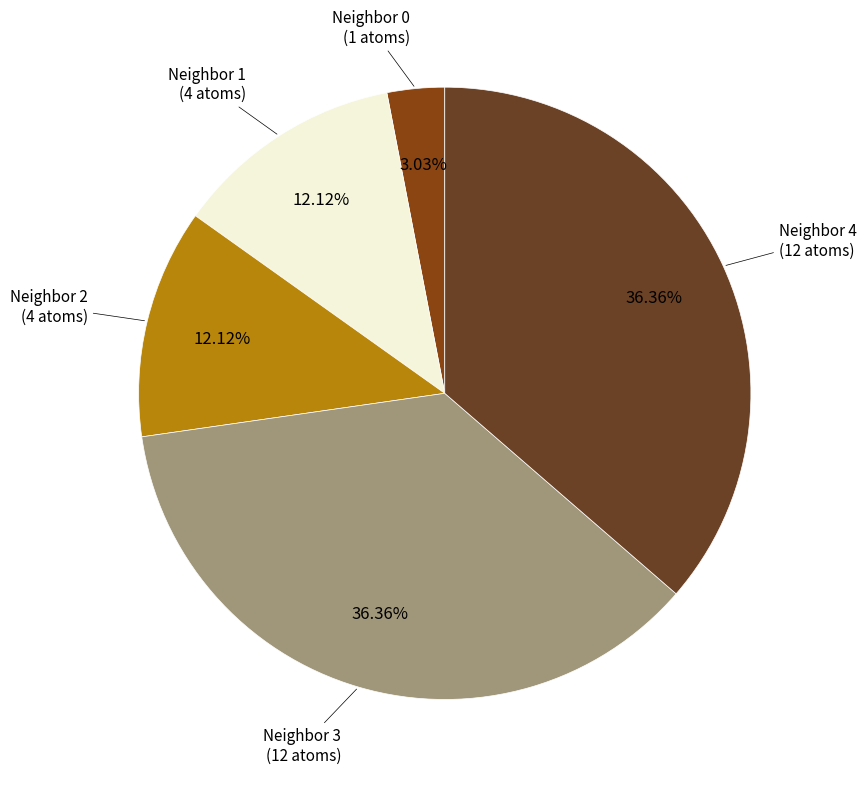

Which has a higher value, Neighbor 0 or Neighbor 1?

Neighbor 1